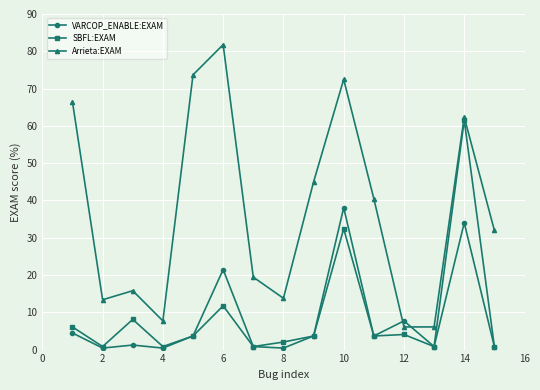

Reading left to right, what are all the values shown in this chart?

VARCOP_ENABLE:EXAM: 4.5	0.4	1.2	0.4	3.6	21.5	0.8	0.4	3.6	38.1	3.6	7.7	0.8	34.0	0.8
SBFL:EXAM: 6.1	0.8	8.1	0.8	3.6	11.7	0.8	2.0	3.6	32.4	3.6	4.0	0.8	61.5	0.8
Arrieta:EXAM: 66.4	13.4	15.8	7.7	73.7	81.8	19.4	13.8	44.9	72.5	40.5	6.1	6.1	62.3	32.0